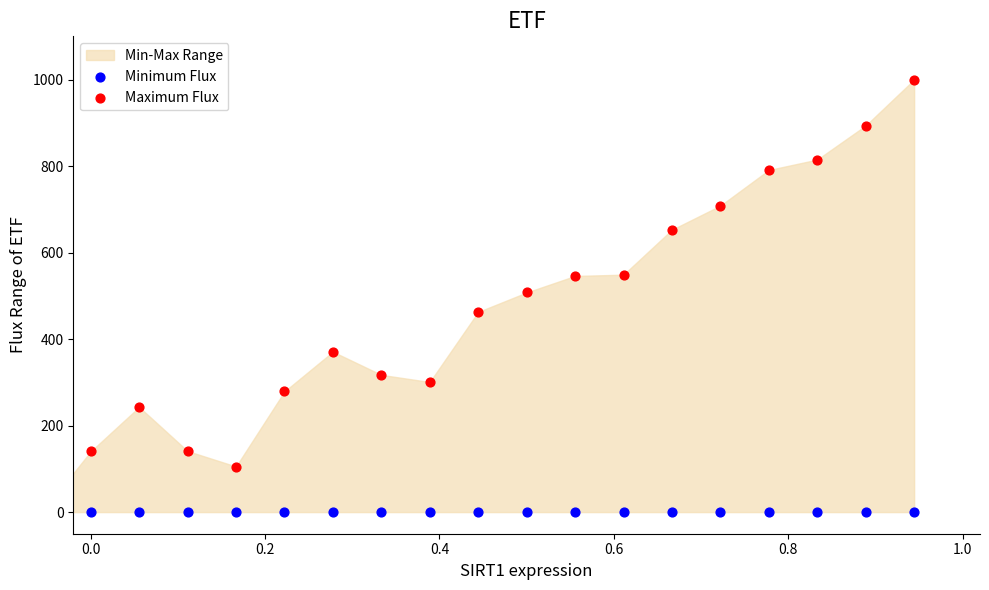

Which series reaches the minimum Y coordinate?

Minimum Flux